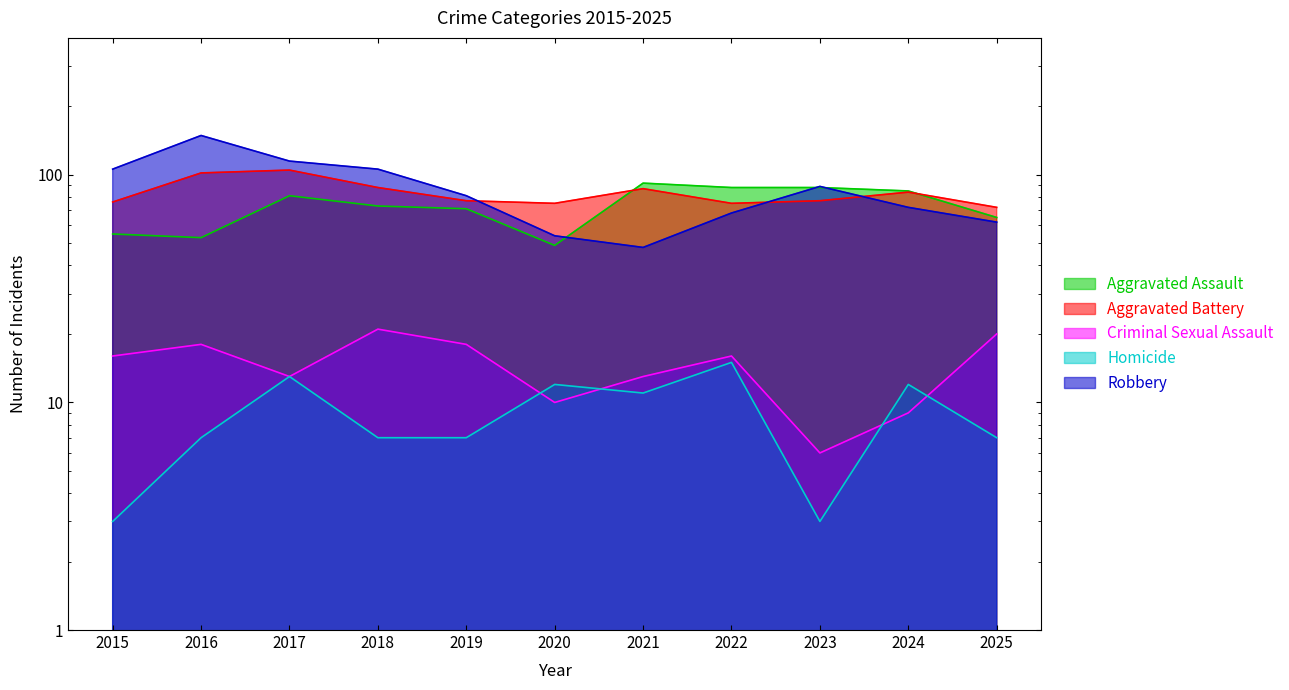

Which series has the largest total across all categories?

Robbery